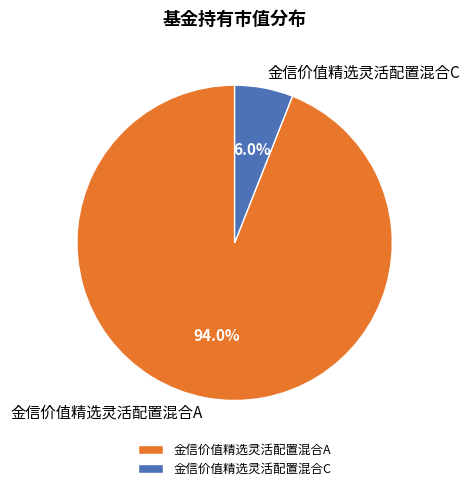

Combined, what portion of the pie is 金信价值精选灵活配置混合A and 金信价值精选灵活配置混合C?

100.0%